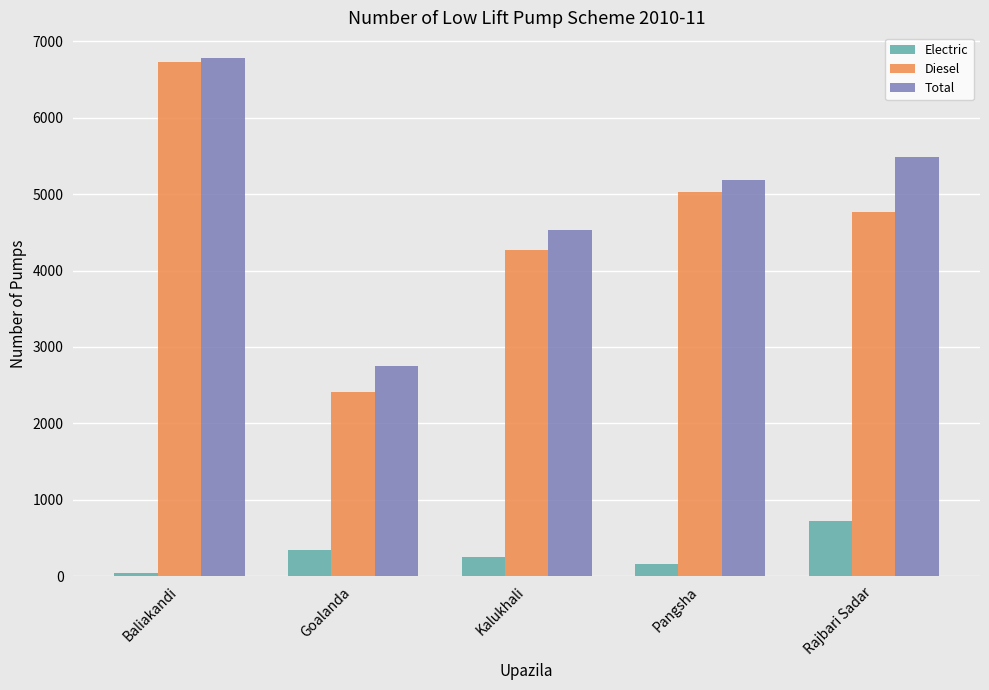

At how many categories does at least one series exceed 4737?

3